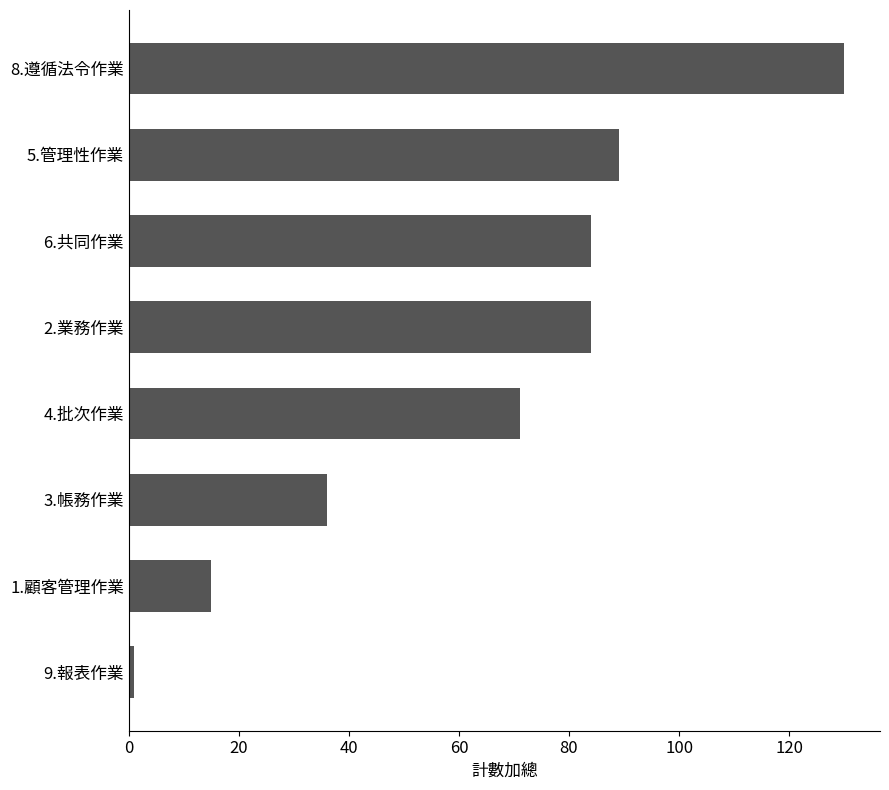

How many values are below 84?

4